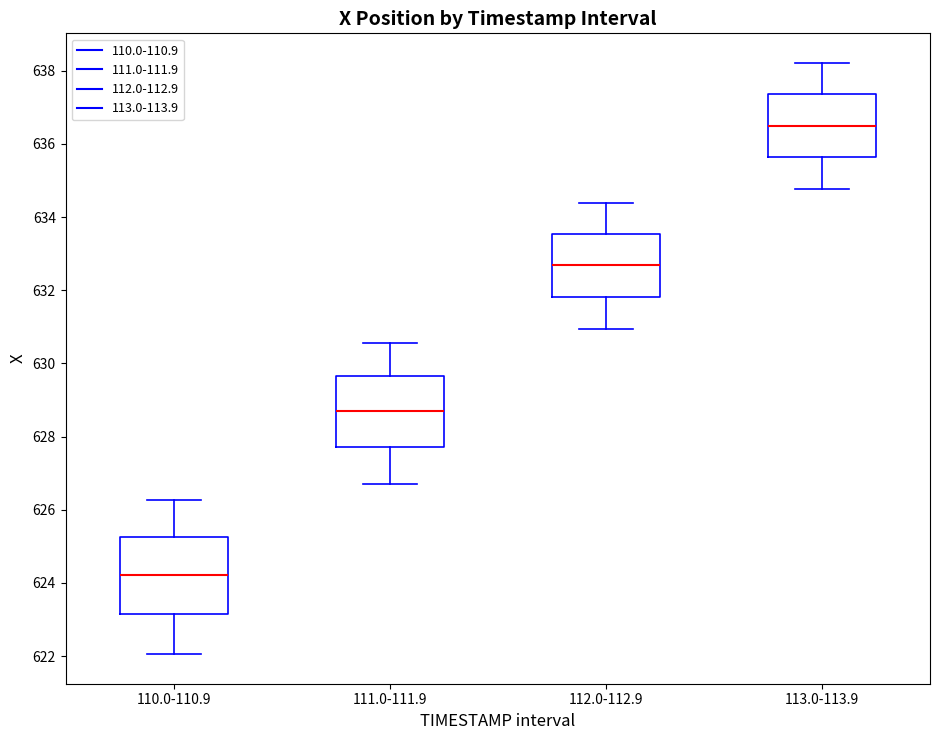

Reading left to right, read every box against the y-axis: the position of its median line, the range the box covers, and the ends of its whiskers. The values are not printed on the chart, so give them approximately, as read against the axis.

110.0-110.9: median 624.2, box 623.2 to 625.2, whiskers 622.0 to 626.2
111.0-111.9: median 628.6, box 627.8 to 629.6, whiskers 626.8 to 630.6
112.0-112.9: median 632.6, box 631.8 to 633.6, whiskers 631.0 to 634.4
113.0-113.9: median 636.4, box 635.6 to 637.4, whiskers 634.8 to 638.2